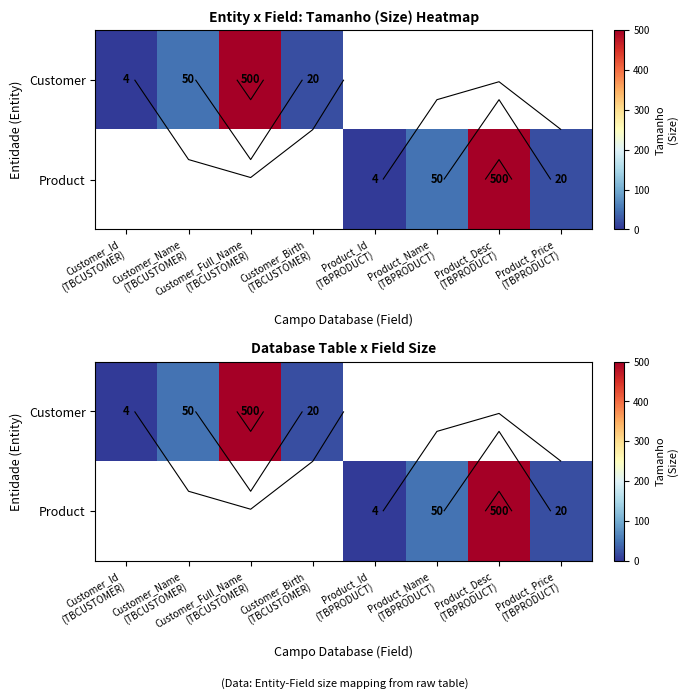

Is the value of Customer at Product_Id (TBPRODUCT) greater than the value of Product at Product_Id (TBPRODUCT)?

No